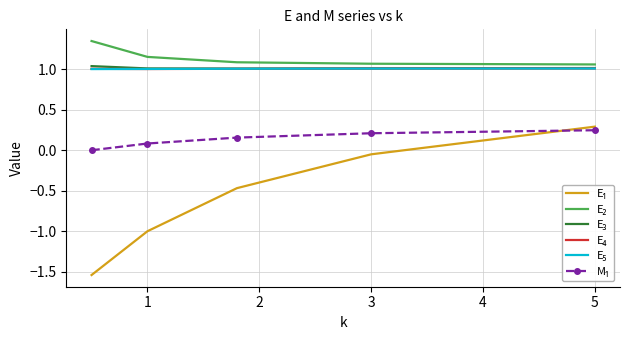

How many positive values does the E₁ series have?

1